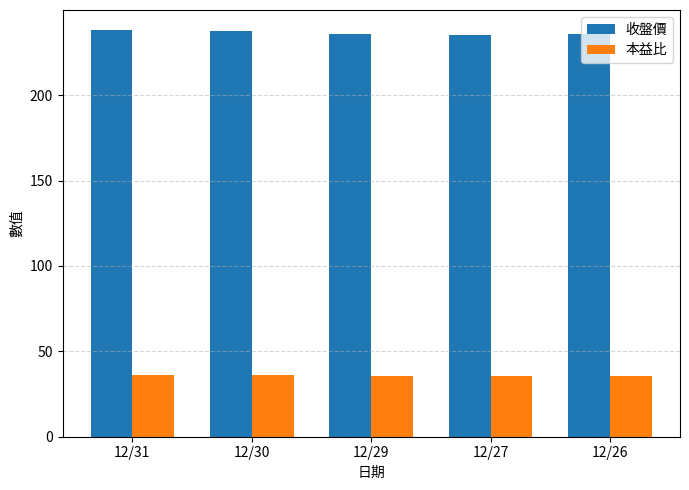

What is the sum of the 收盤價 values at 12/29 and 12/30?

473.5